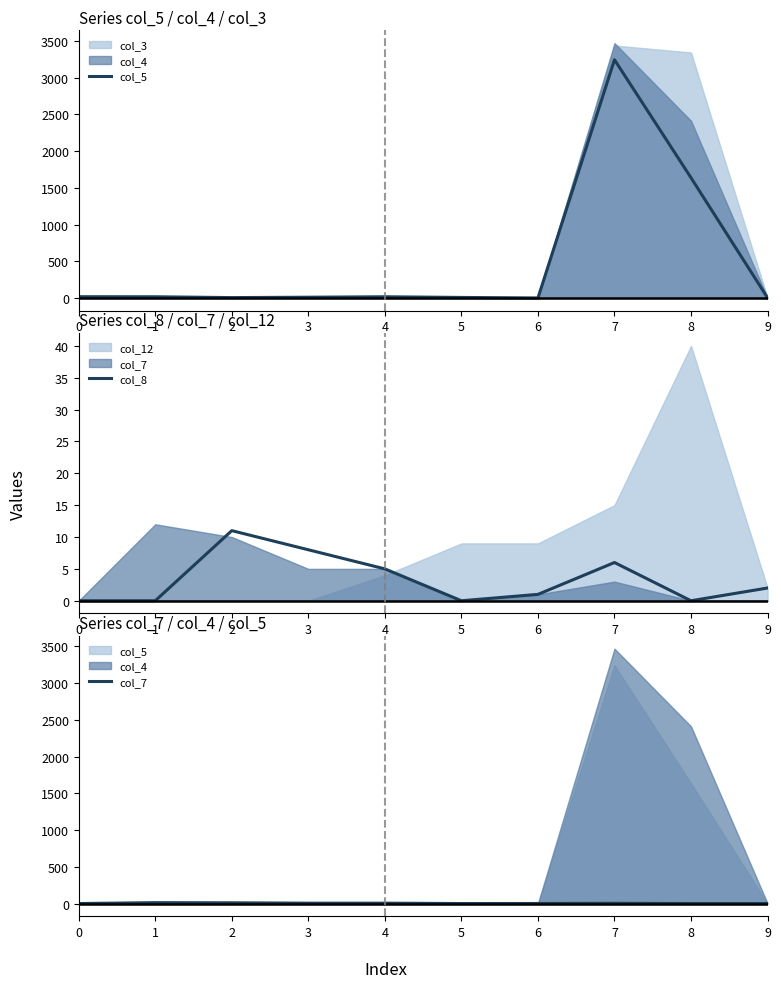

At which label does col_8 first exceed 2?

2